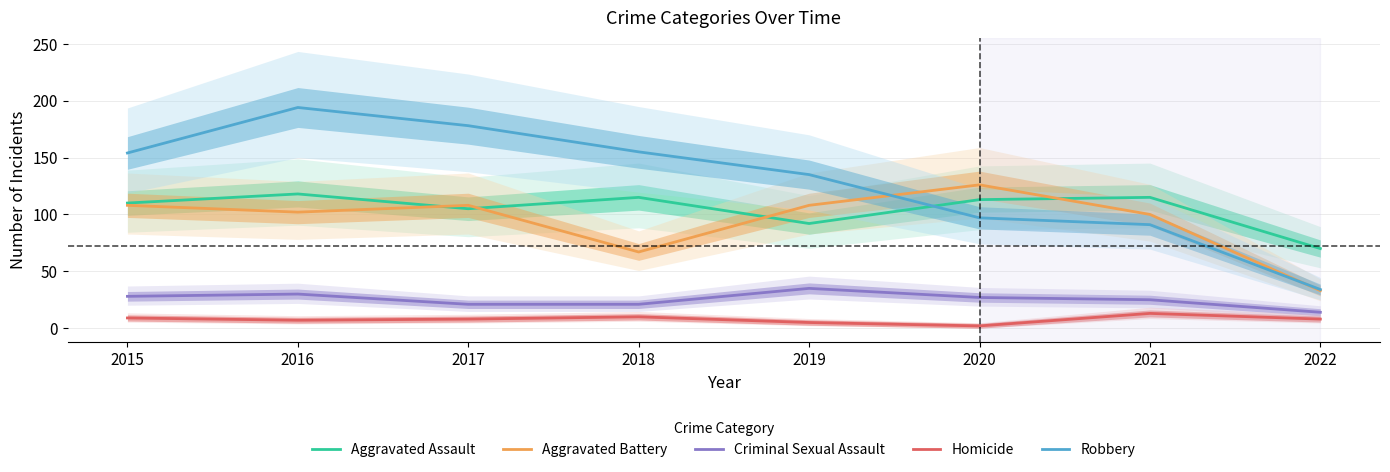

Is this an area chart (filled region under the line)?

No